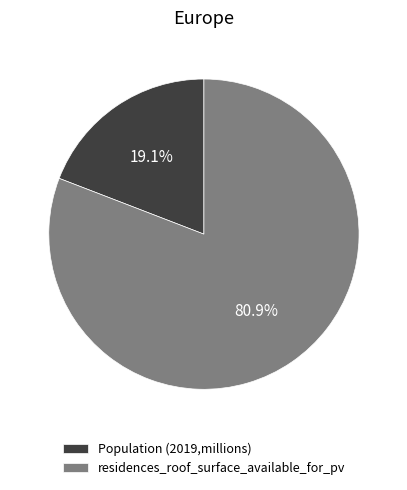

What is the largest slice in the pie chart?

residences_roof_surface_available_for_pv